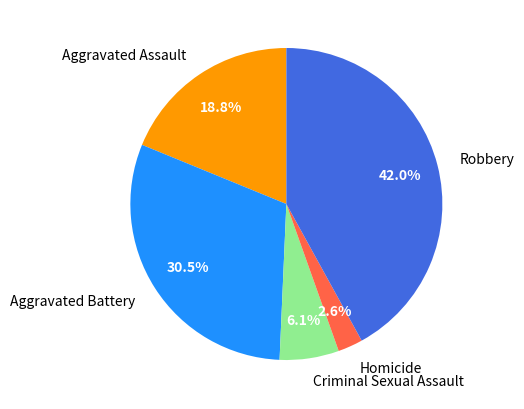

The Aggravated Assault slice represents 9% of the pie. True or false?

False